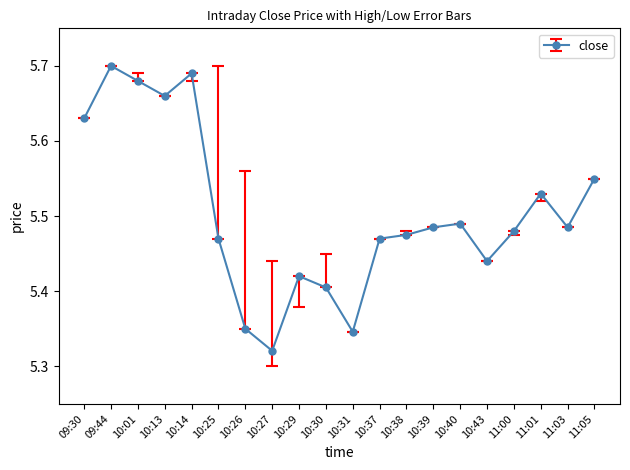

At which category does the chart reach its peak across all series?

09:44